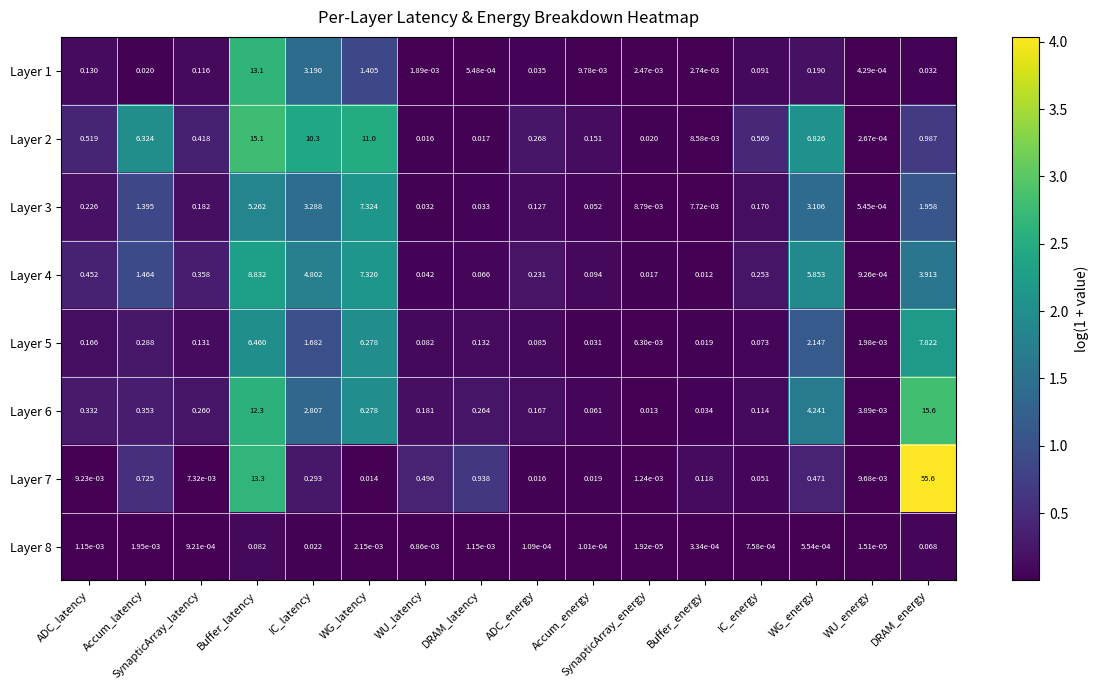

List the series in order of their peak value, highest first.

Layer 7, Layer 6, Layer 2, Layer 1, Layer 4, Layer 5, Layer 3, Layer 8